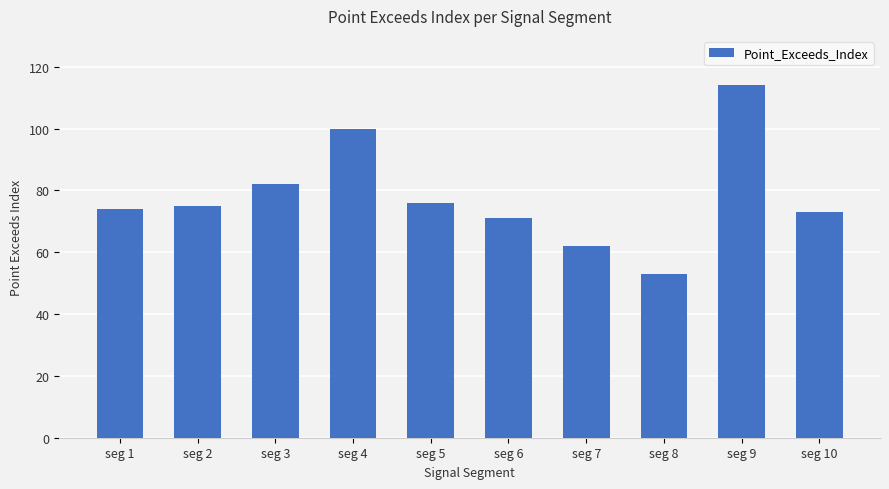

Reading right to left, extract all data points from this chart.

73	114	53	62	71	76	100	82	75	74